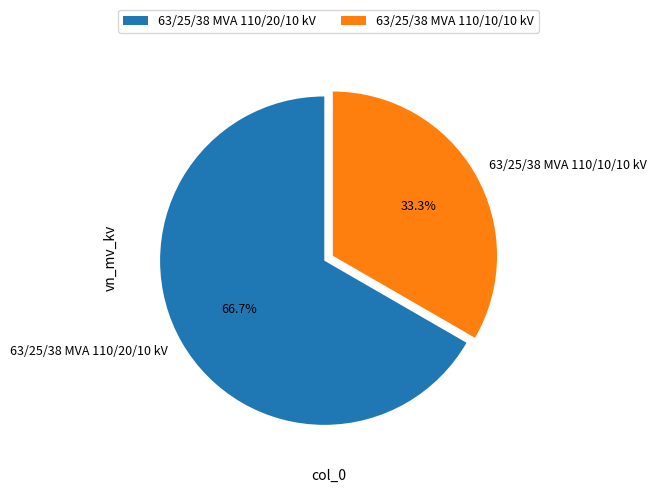

How many slices are in this pie chart?

2